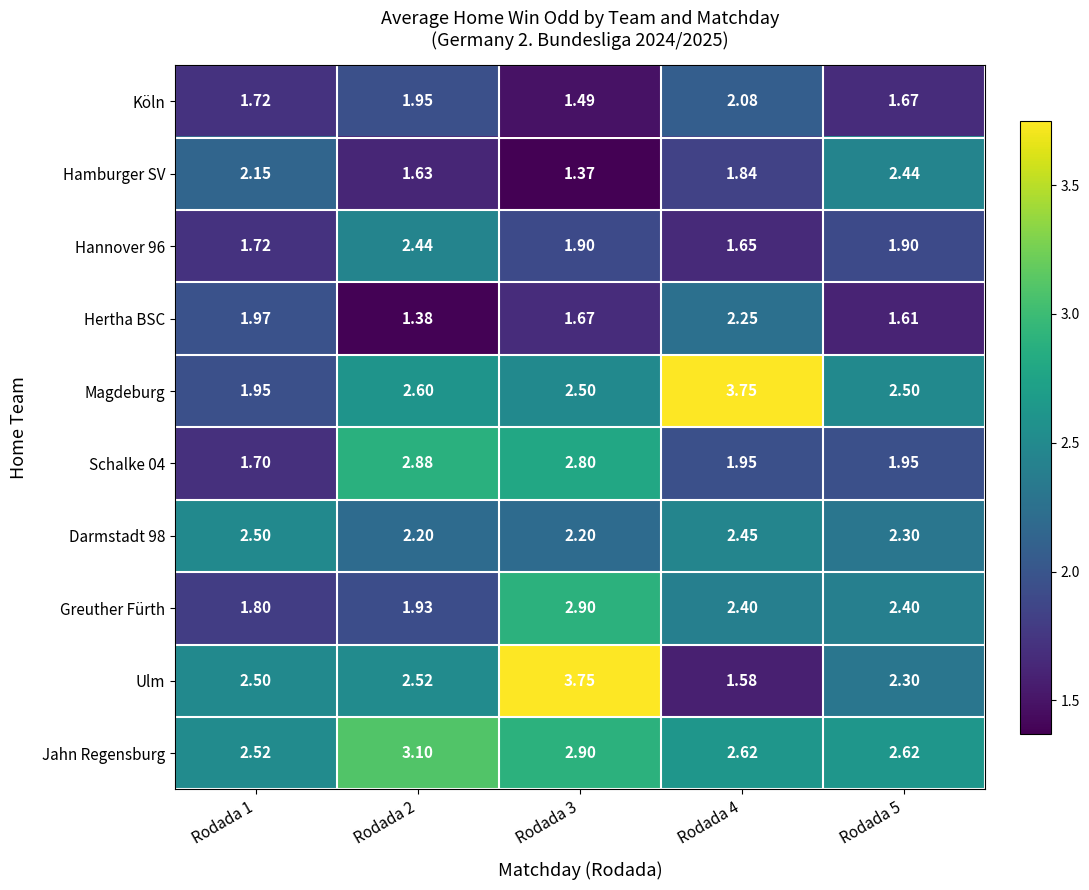

Which series has the largest range (max minus min)?

Ulm